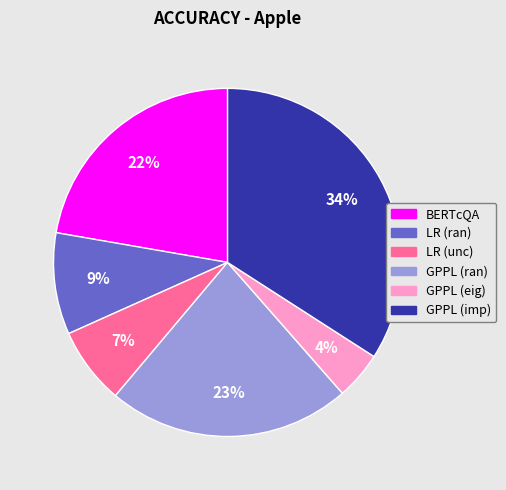

To the nearest percent, what is the average slice percentage?

17%